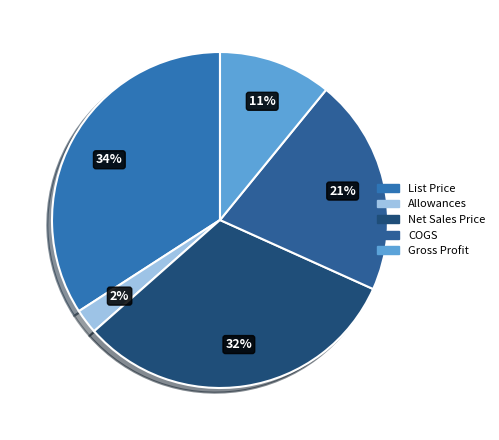

True or false: Net Sales Price accounts for 41% of the total.

False